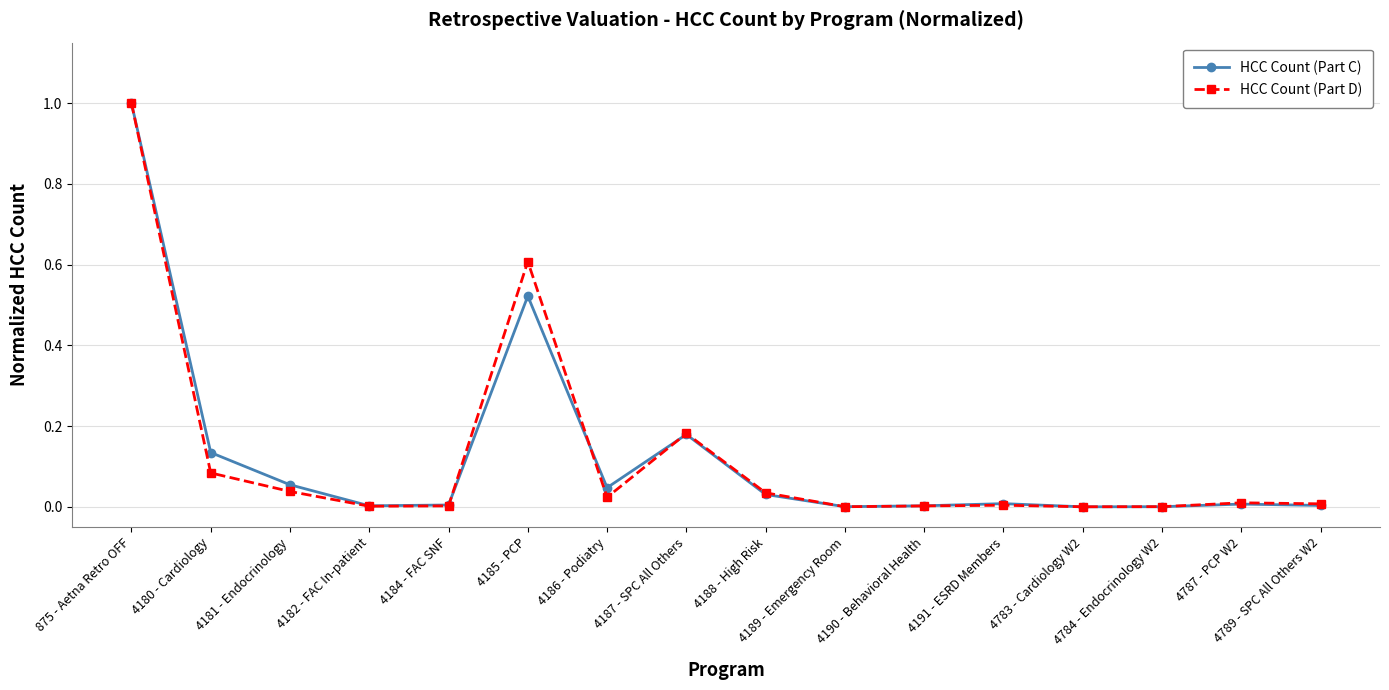

What is the highest value of the HCC Count (Part D) series?

1.0